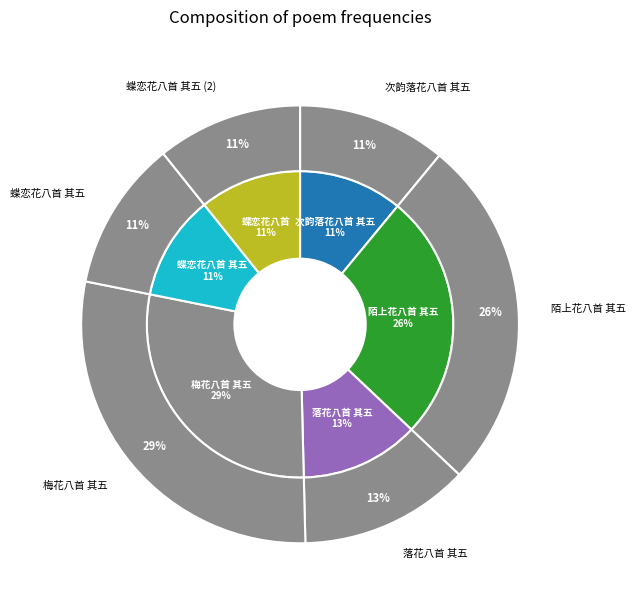

Rank the categories by value from lowest to highest.

蝶恋花八首 其五, 次韵落花八首 其五, 蝶恋花八首 其五, 落花八首 其五, 陌上花八首 其五, 梅花八首 其五